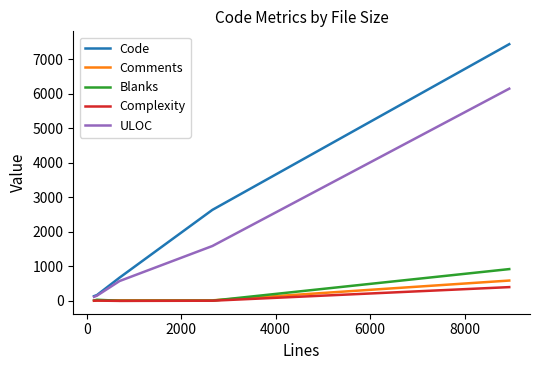

True or false: Code has more than 1 points higher than both neighbors.

False